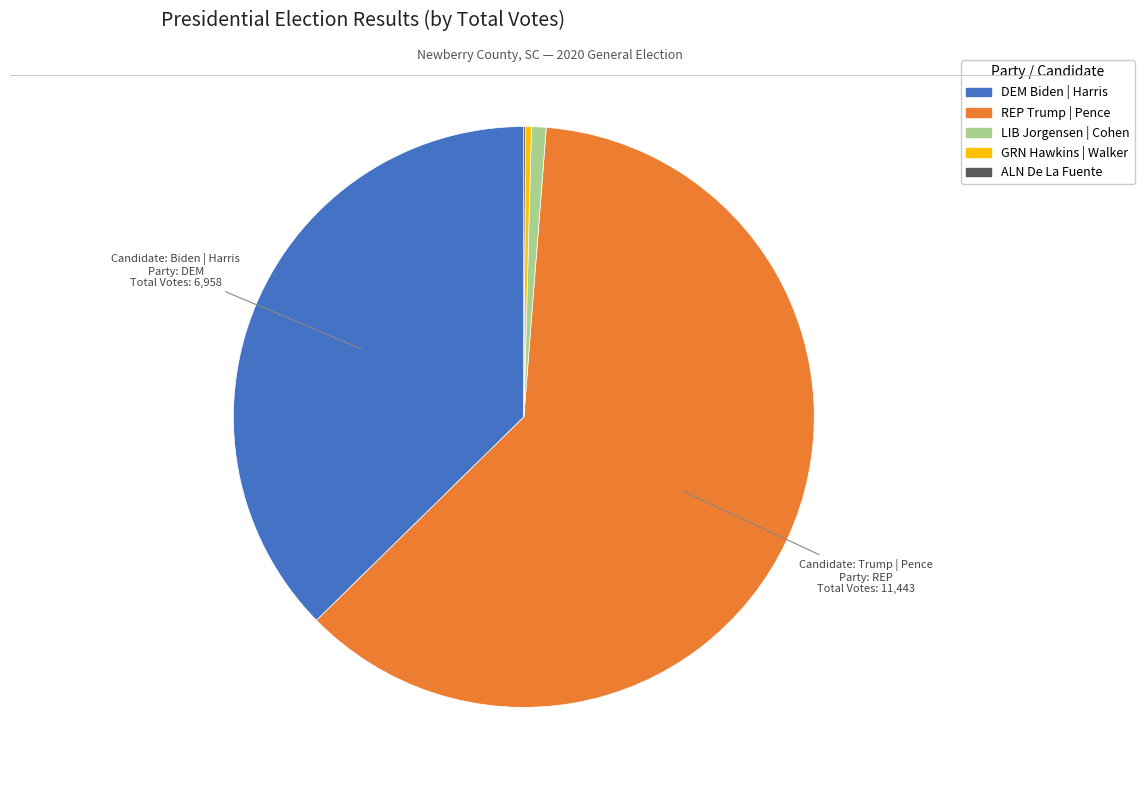

Is there any slice that represents more than half of the pie?

Yes